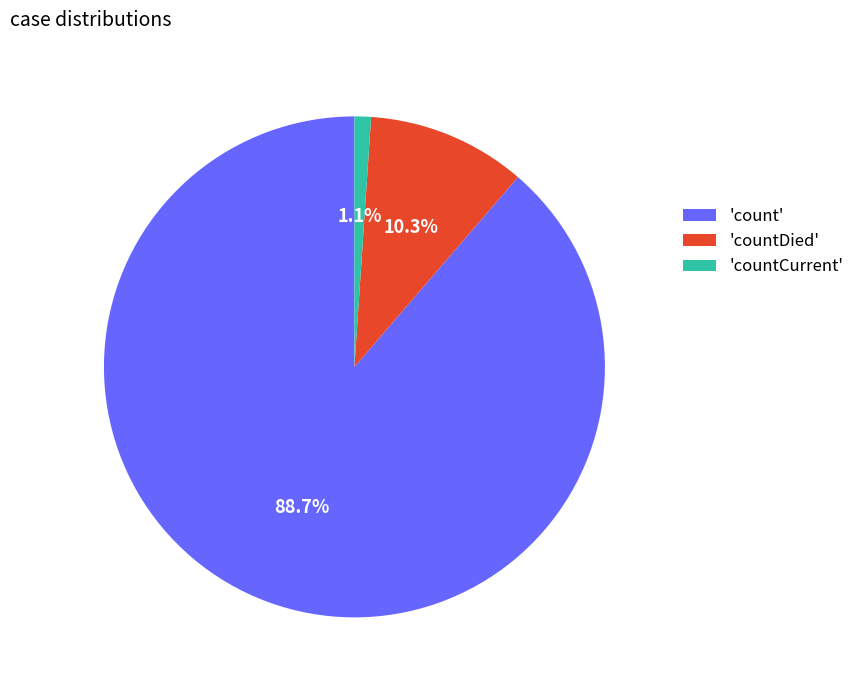

Rank the categories by value from highest to lowest.

'count', 'countDied', 'countCurrent'